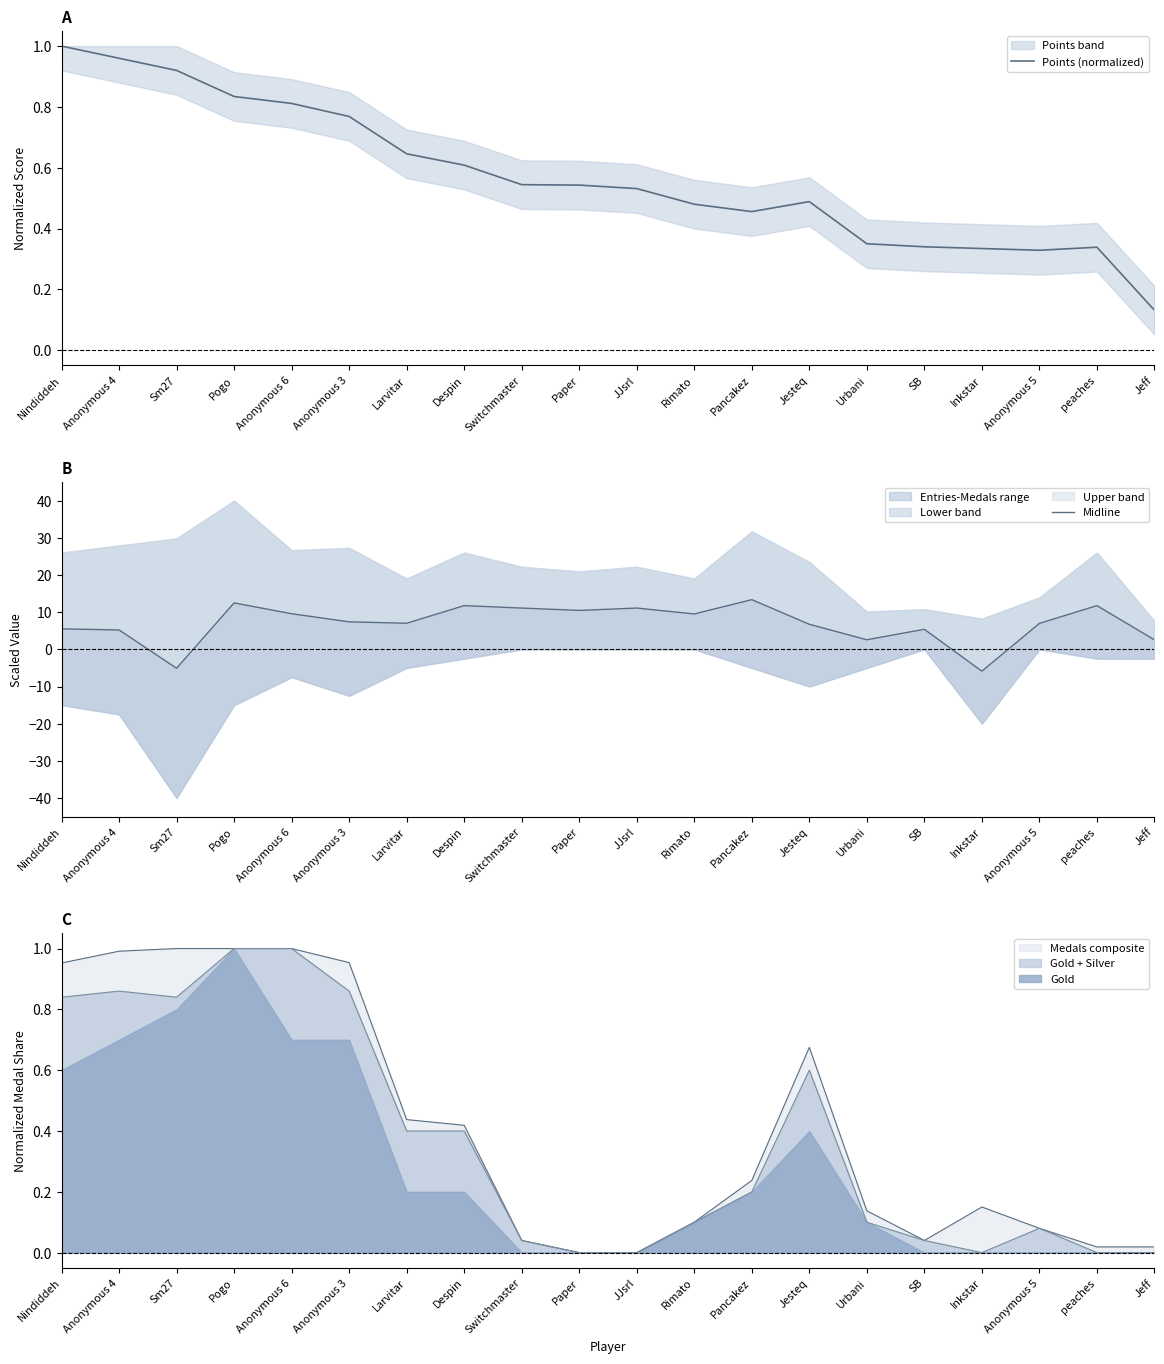

Does the chart display data point markers on the line(s)?

No